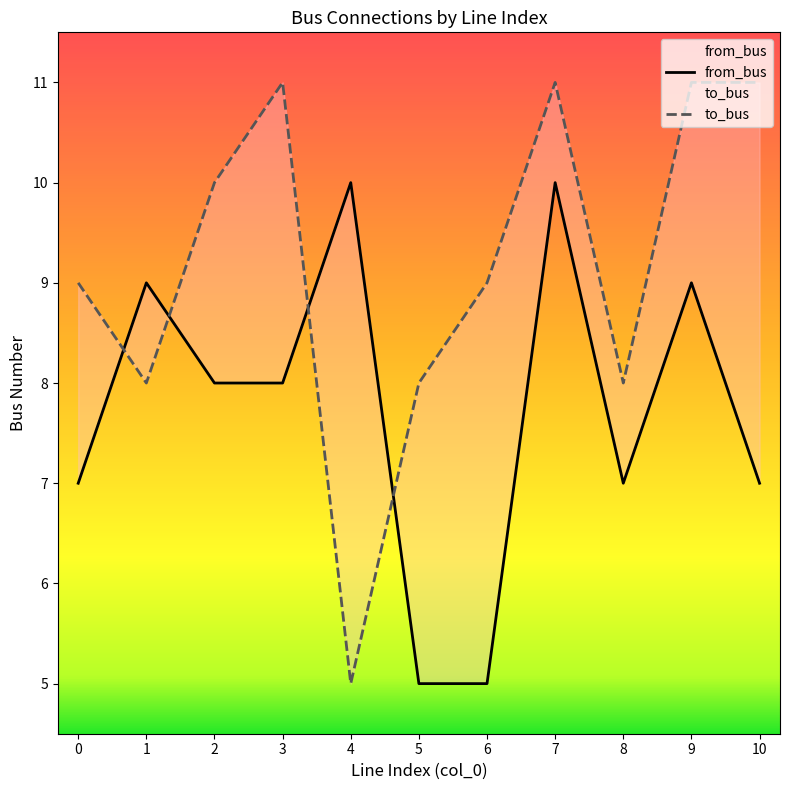

The from_bus series shows 6 at 9. True or false?

False